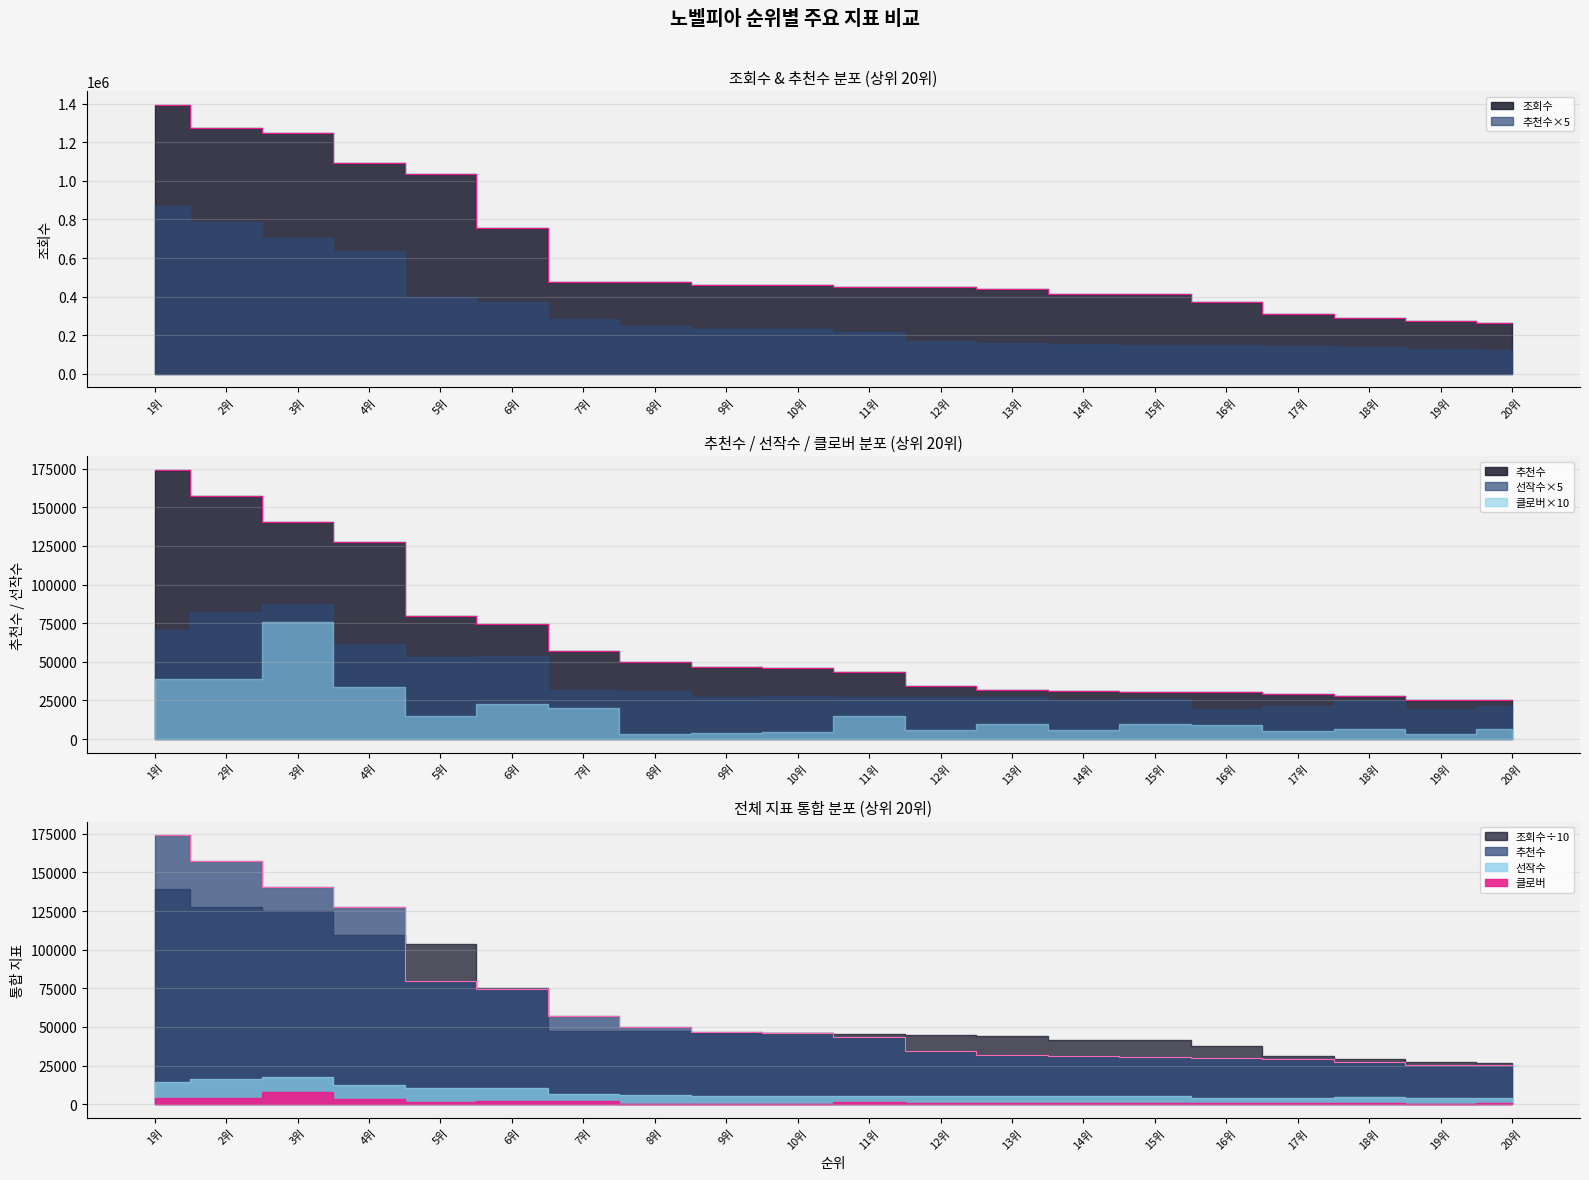

Between 17위 and 10위, which is larger?

10위